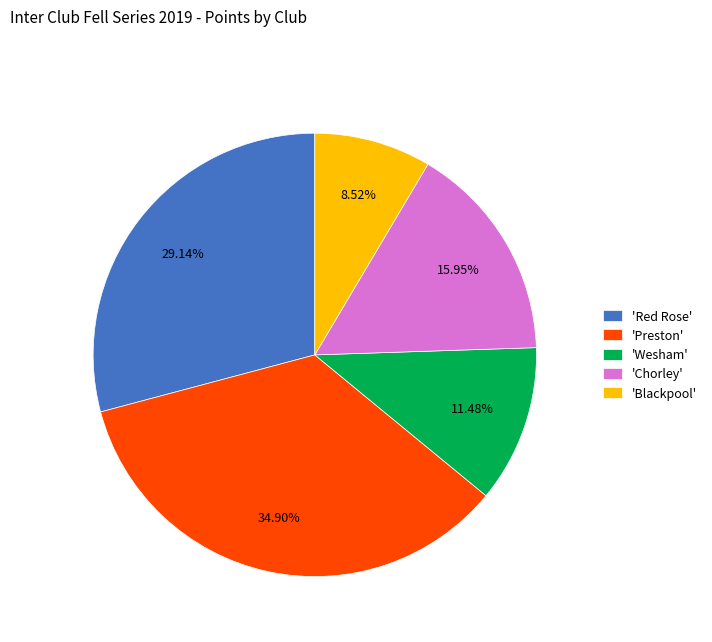

Does 'Preston' account for over 50% of the chart?

No